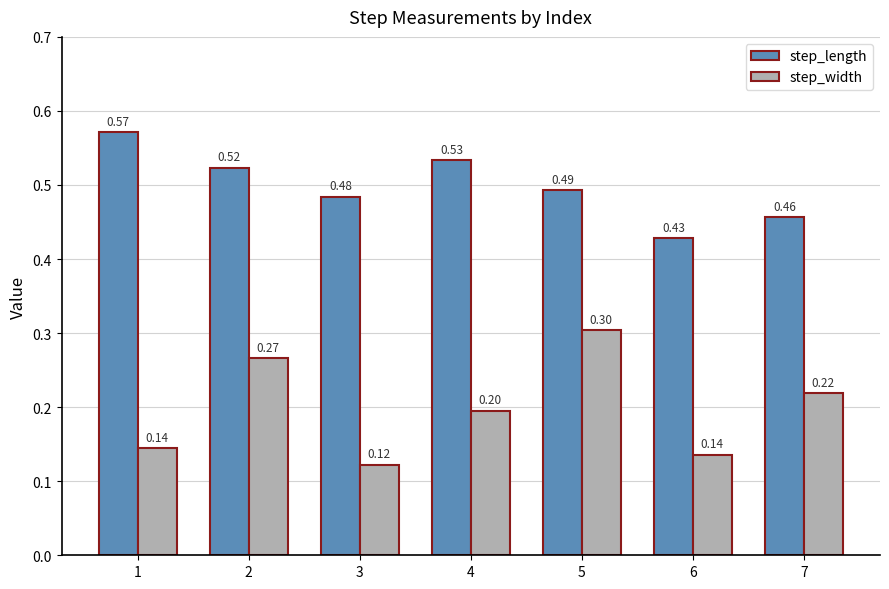

Which category has the highest value in the step_width series?

5